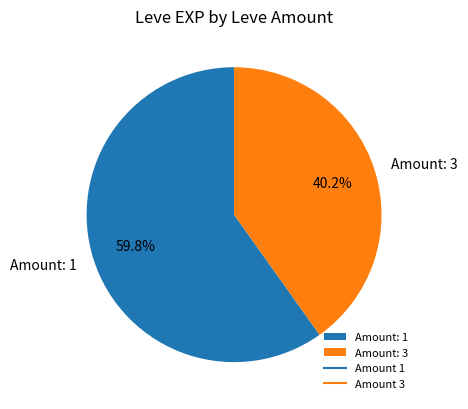

How many segments does this pie chart have?

2